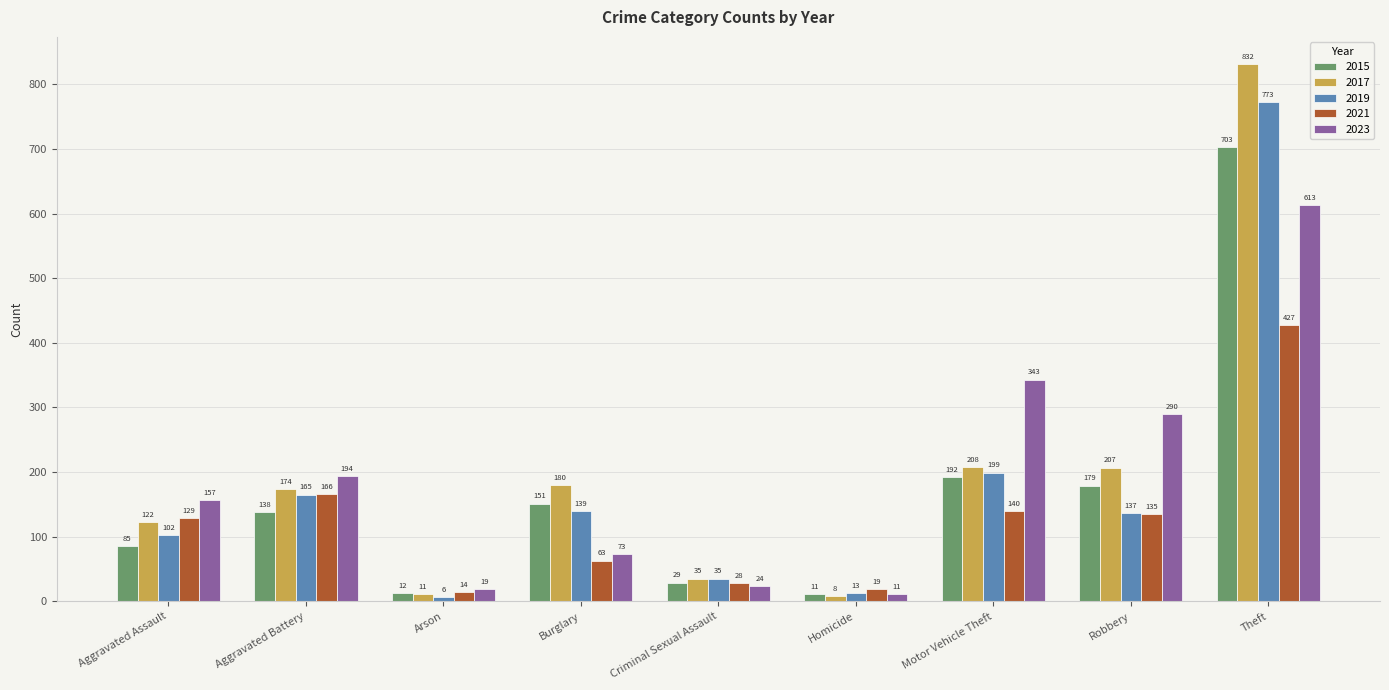

What is the label of the 9th bar from the left?

Theft